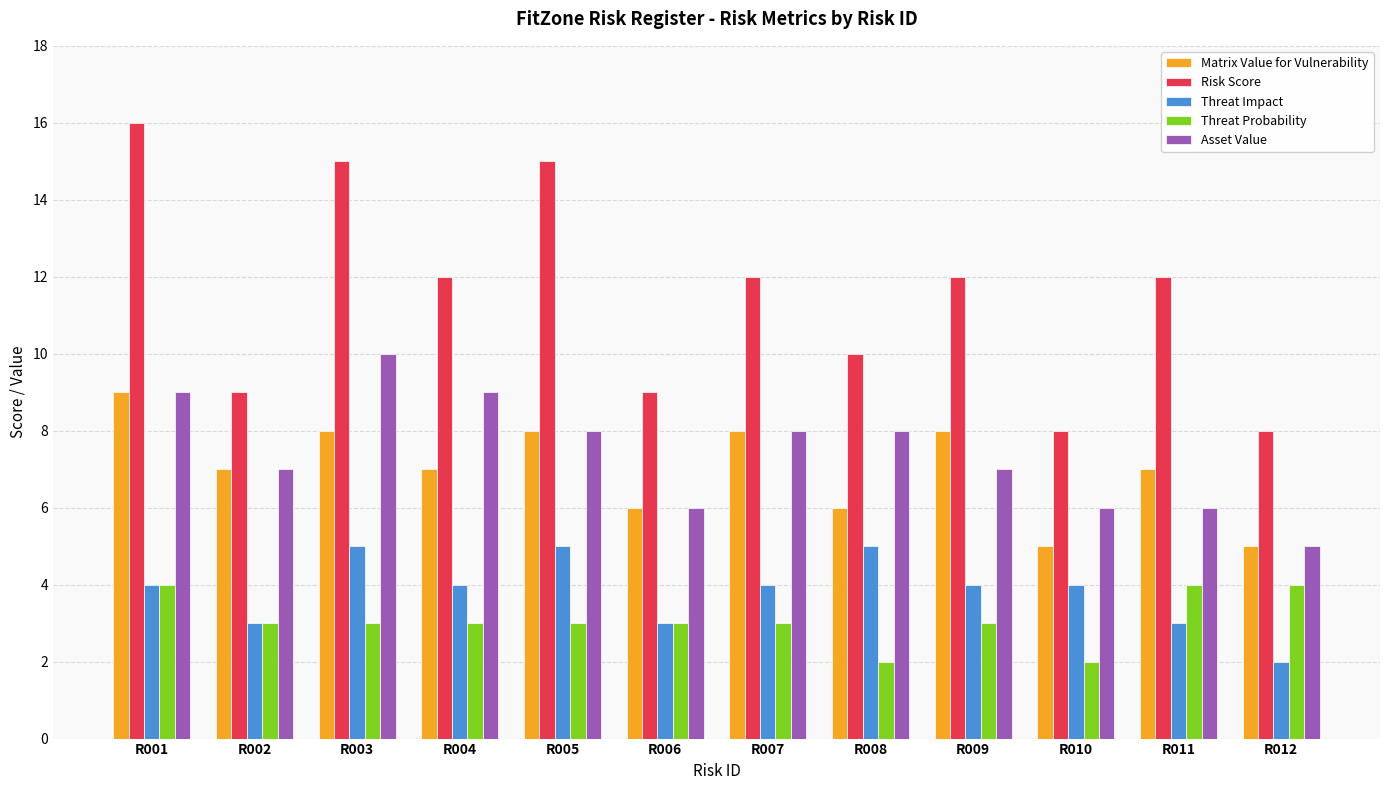

Which series has the largest total across all categories?

Risk Score